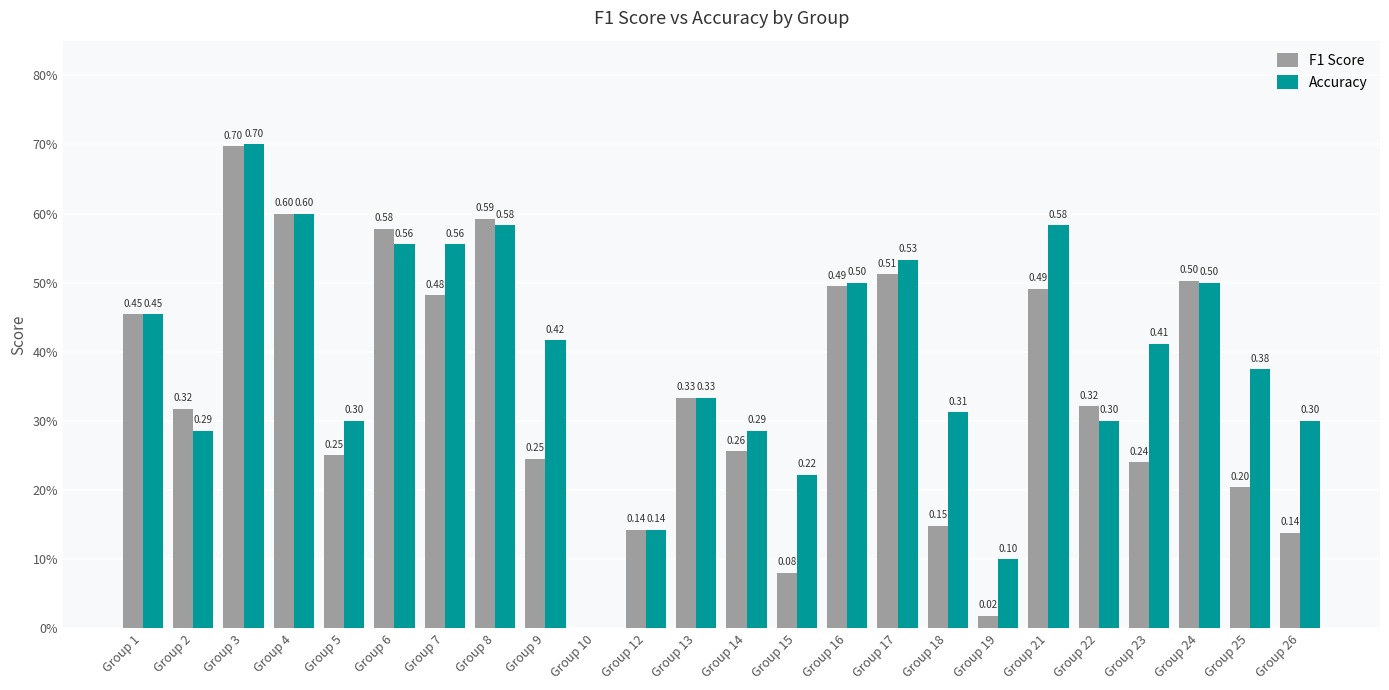

At which category is the sum across all series the highest?

Group 3